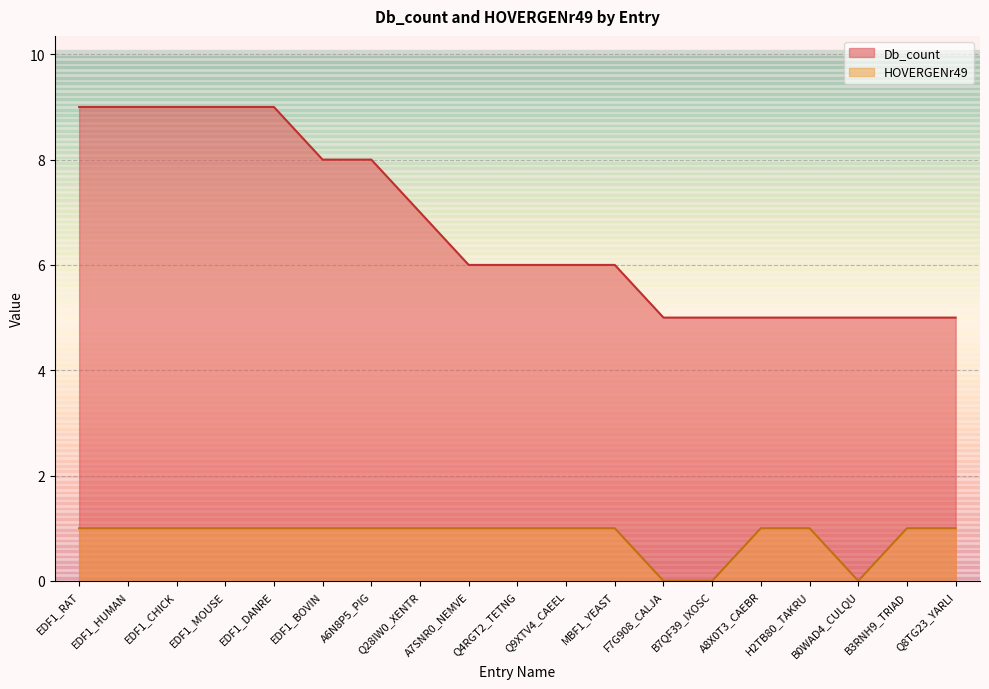

Is it true that HOVERGENr49 equals 1 at MBF1_YEAST?

True